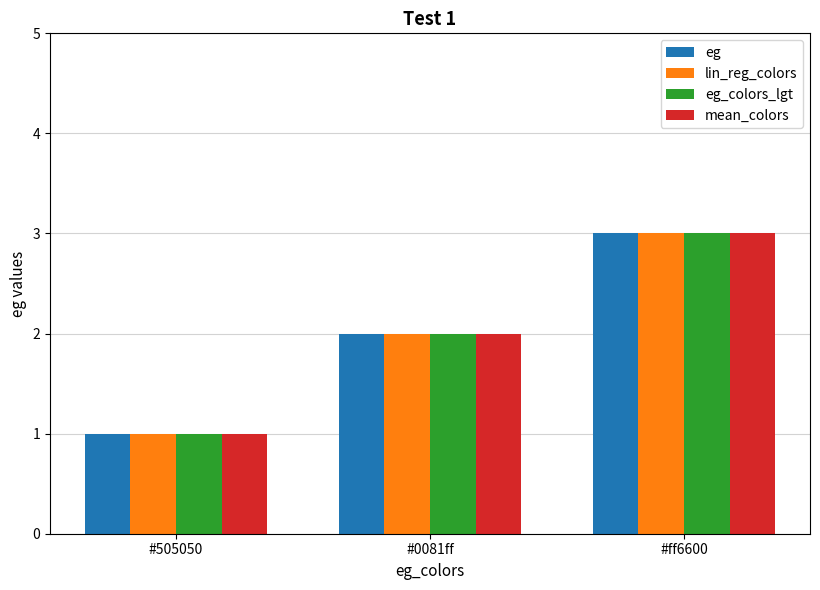

What is the value of the mean_colors bar at the 3rd from the left?

3